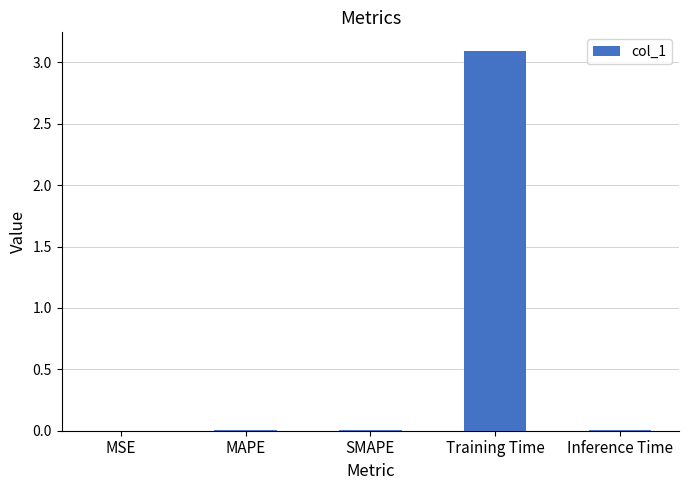

What is the greatest value displayed?

3.1